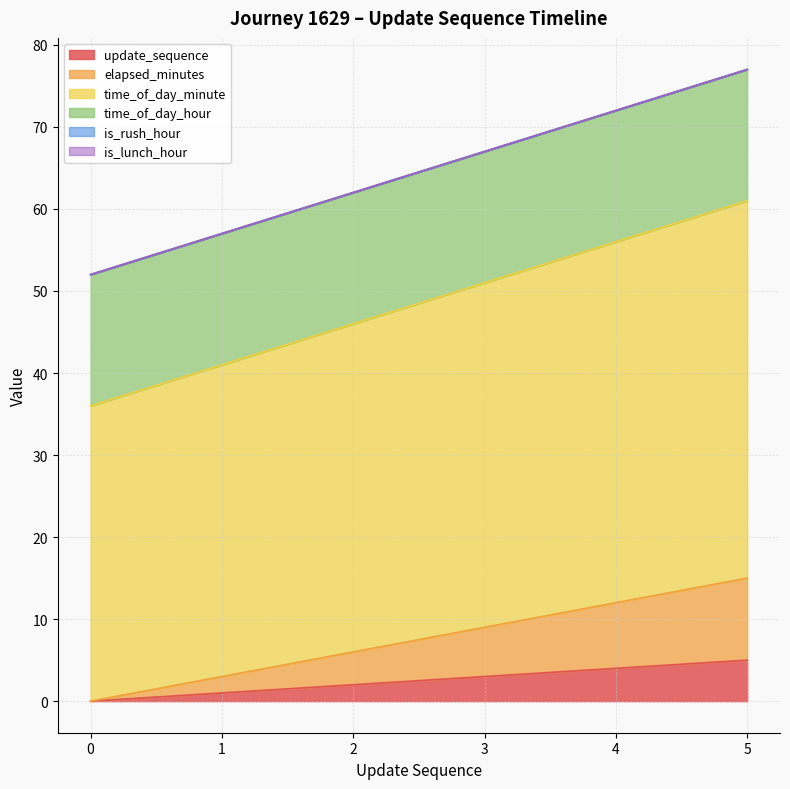

Count the update_sequence values in the range 1 to 4.

4